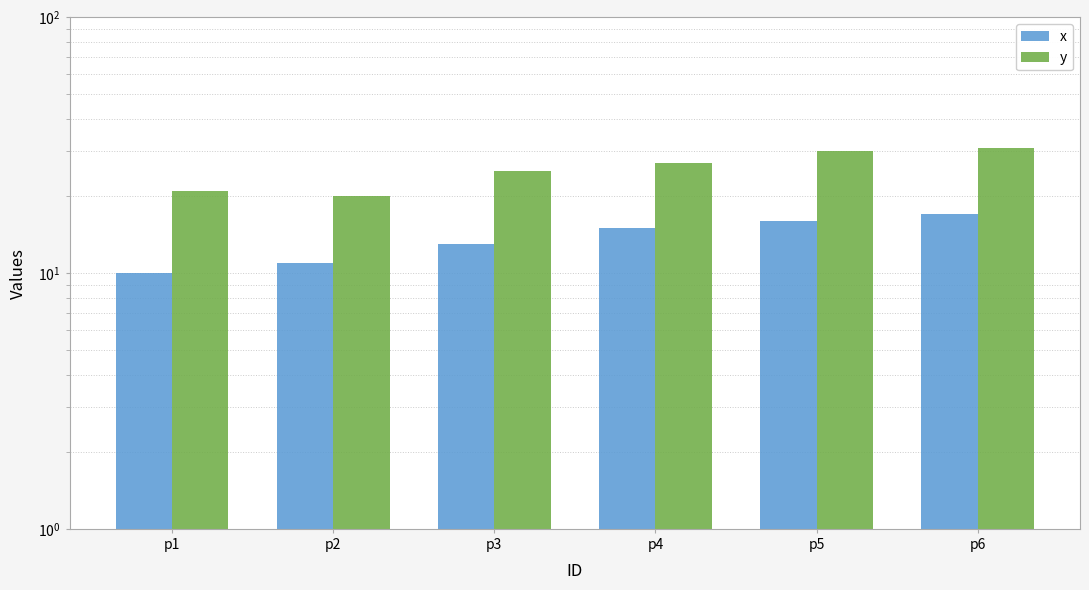

Rank the series at p3 from lowest to highest value.

x, y